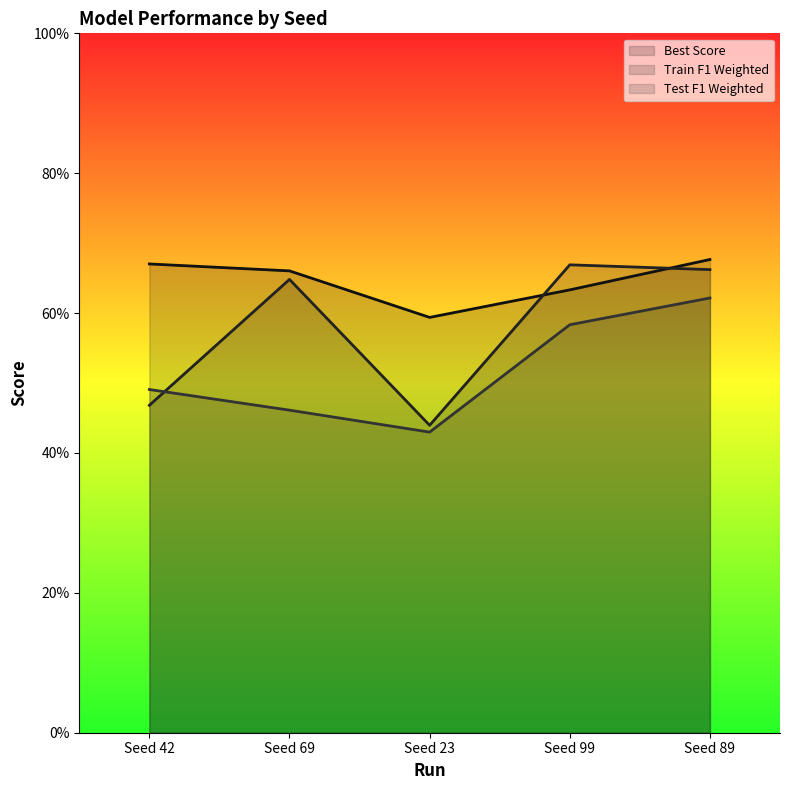

What is the label of the 4th point from the right?

Seed 69